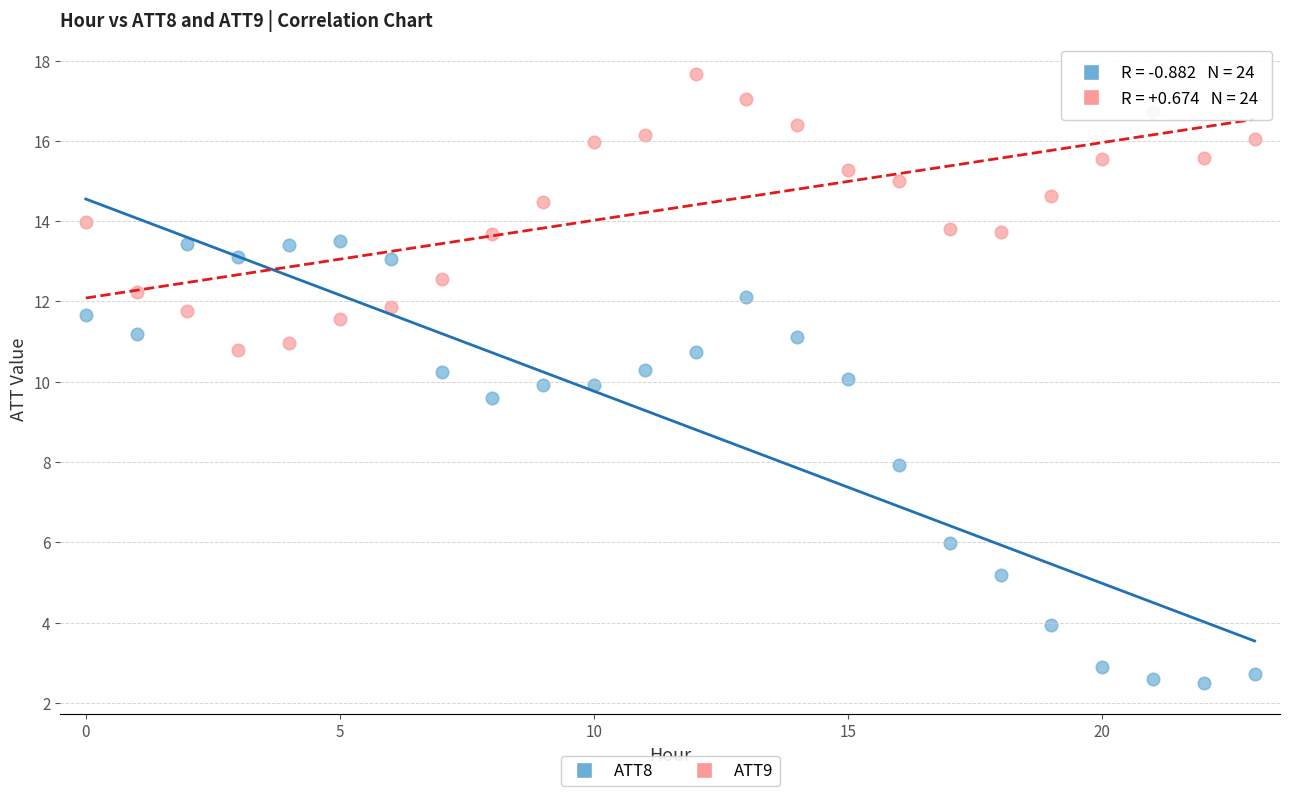

Which series reaches the minimum Y coordinate?

ATT8